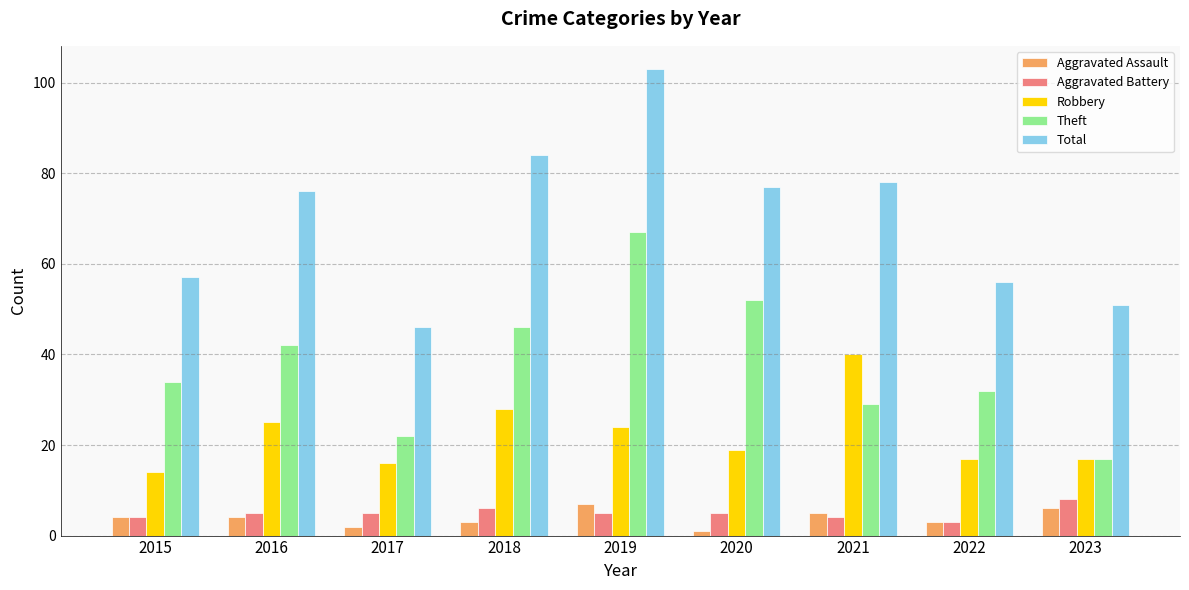

What is the sum of the Theft values at 2021 and 2022?

61